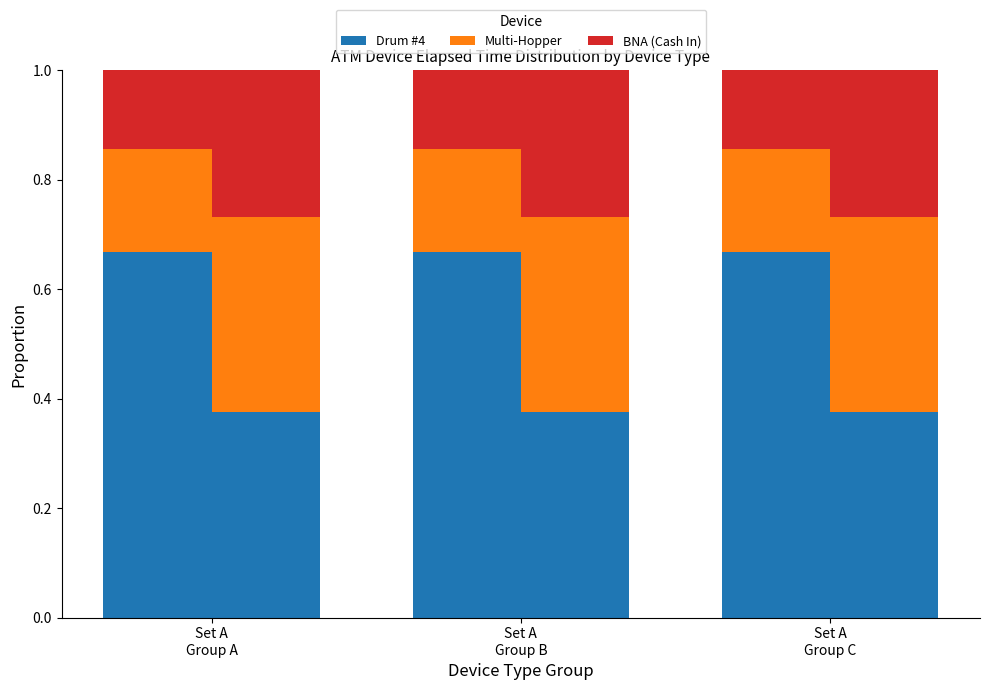

Reading right to left, what are all the values shown in this chart?

Drum #4: Set A
Group C=0.7	Set A
Group B=0.7	Set A
Group A=0.7
Multi-Hopper: Set A
Group C=0.2	Set A
Group B=0.2	Set A
Group A=0.2
BNA (Cash In): Set A
Group C=0.1	Set A
Group B=0.1	Set A
Group A=0.1